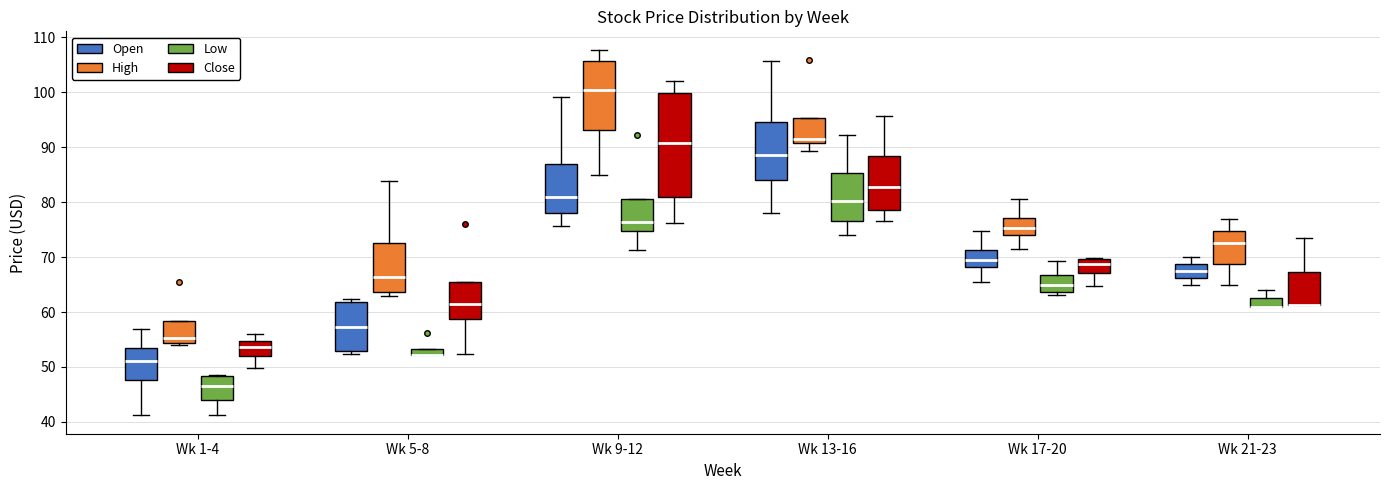

Where does the median line of the box for Wk 13-16 (Open) sit on the y-axis? The values are not printed on the chart, so give them approximately, as read against the axis.

89